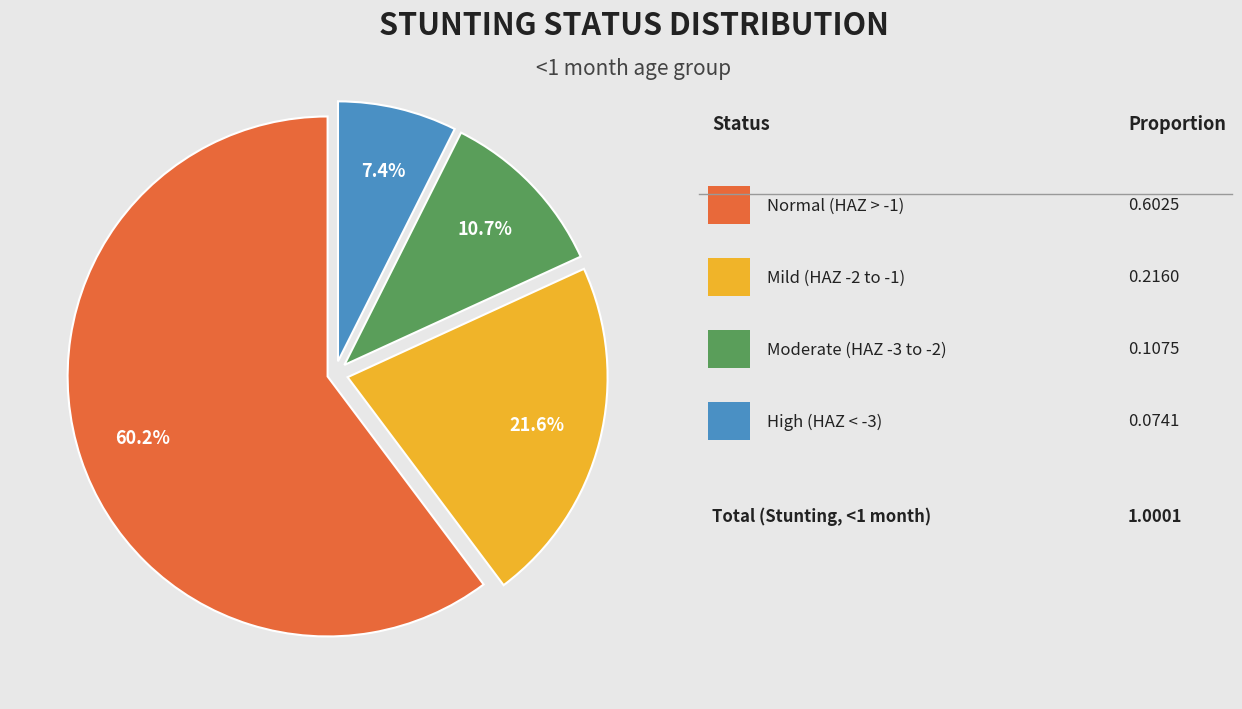

Does any single category account for the majority?

Yes